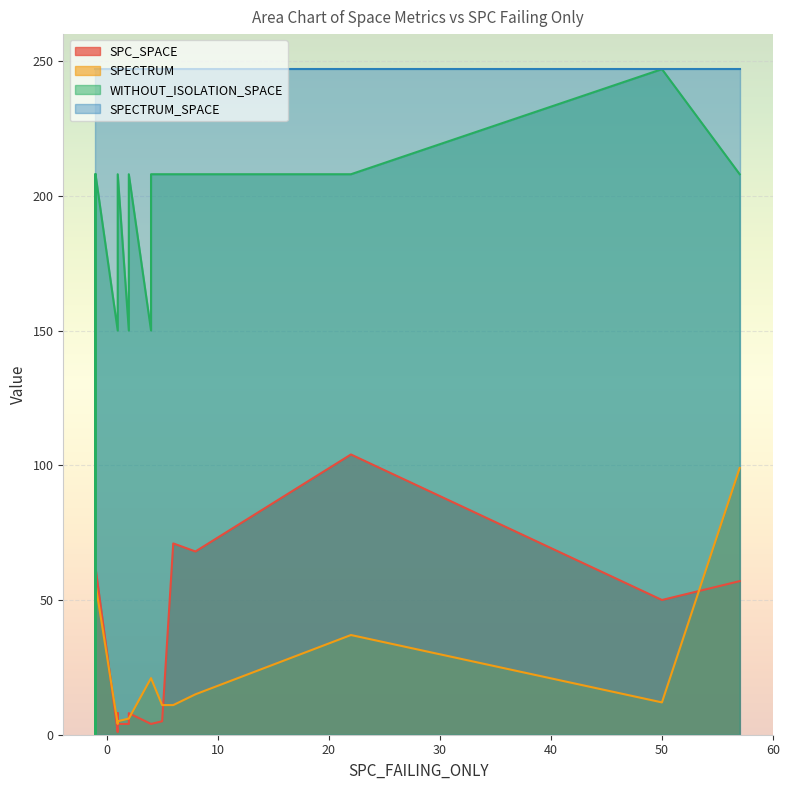

What is the sum of the SPECTRUM values at 15 and 9?

16